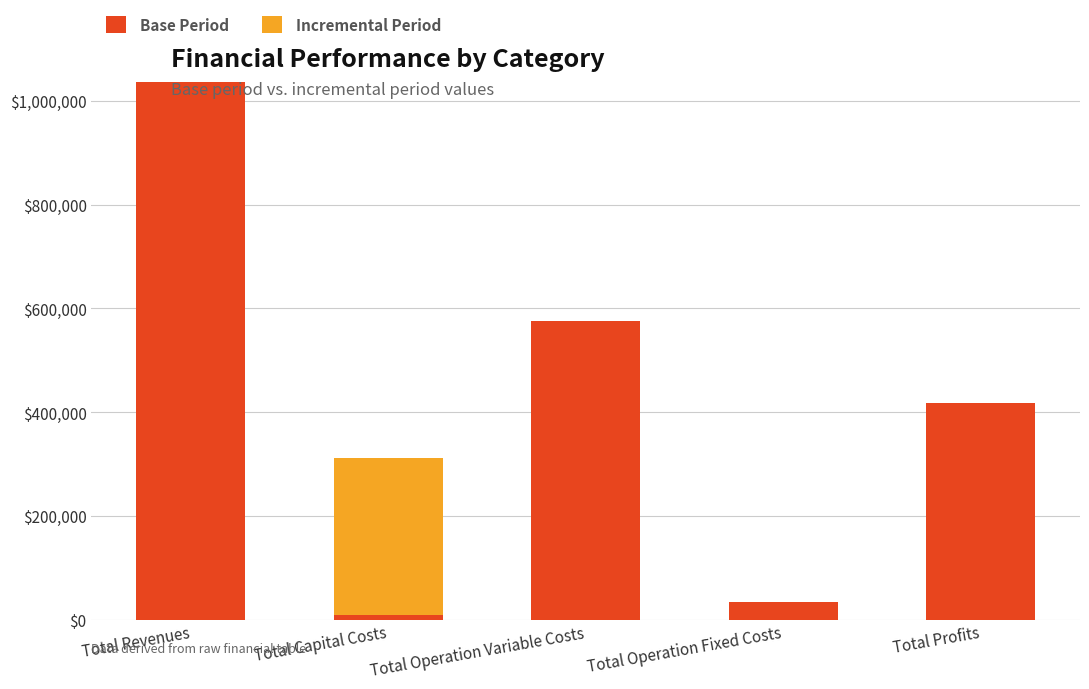

At which label does Base Period reach its peak?

Total Revenues